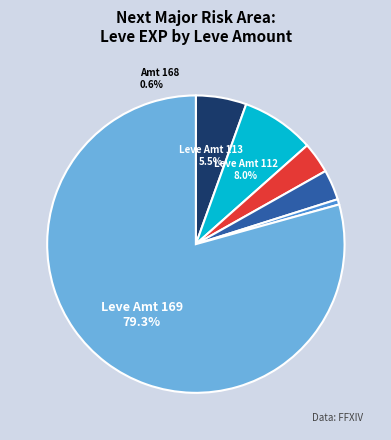

Does any single category account for the majority?

Yes